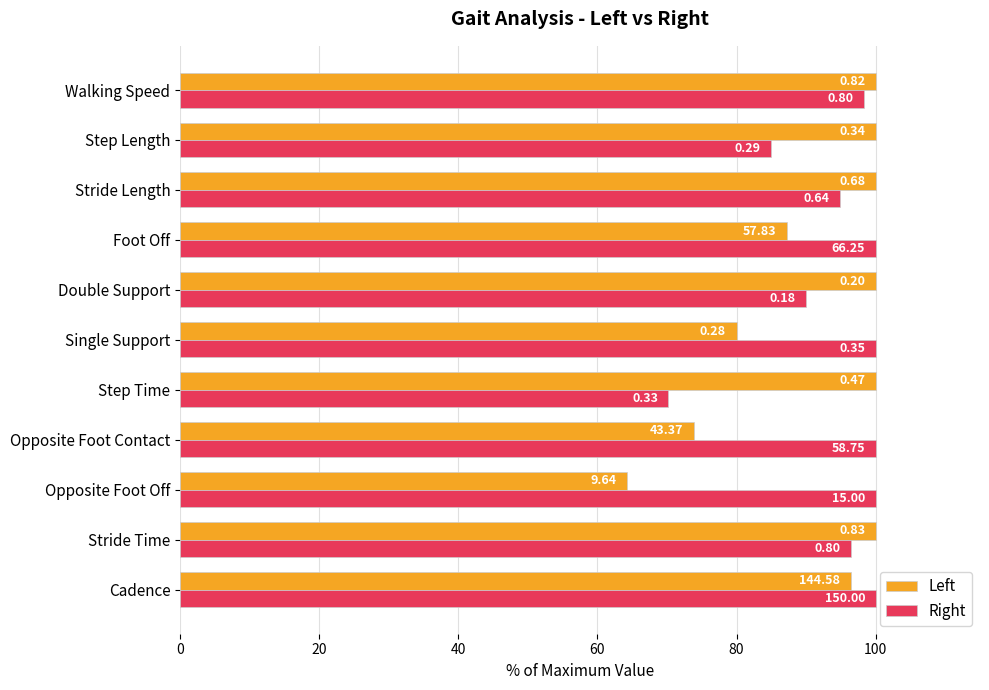

What are all the series names shown in the legend?

Left, Right